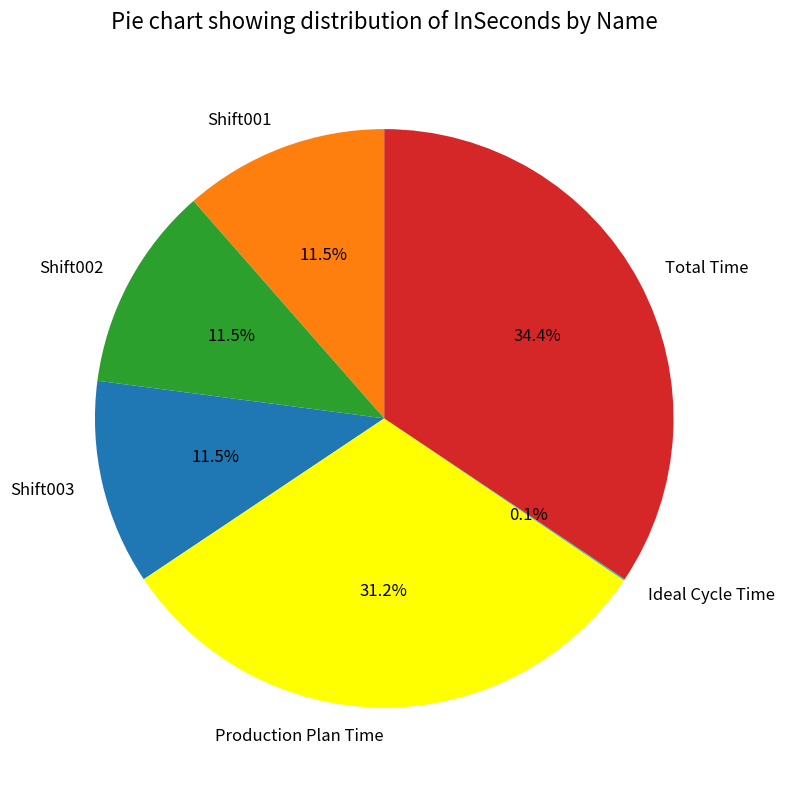

The Production Plan Time slice represents 31% of the pie. True or false?

True